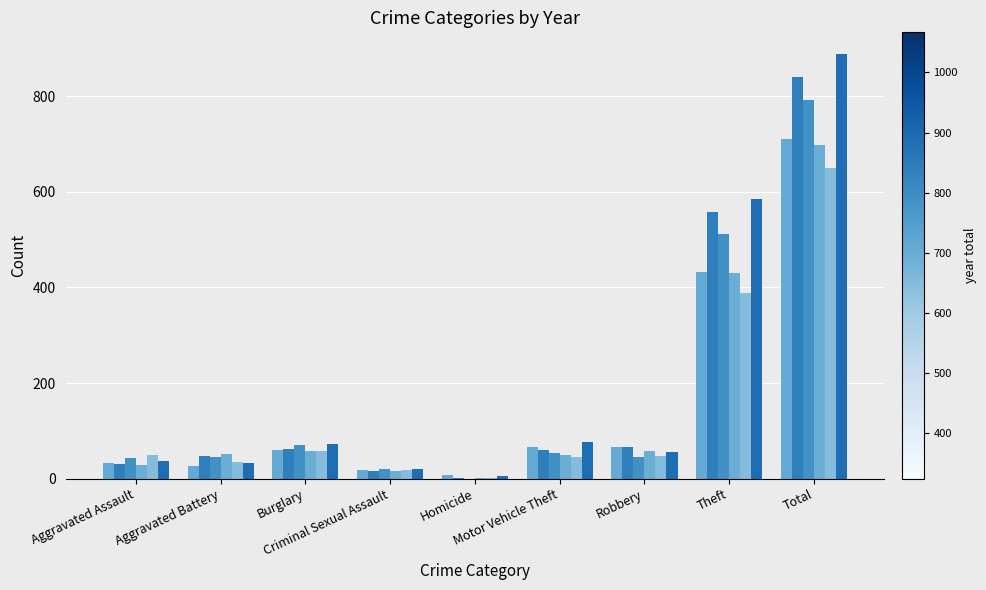

How many groups of bars are there?

9